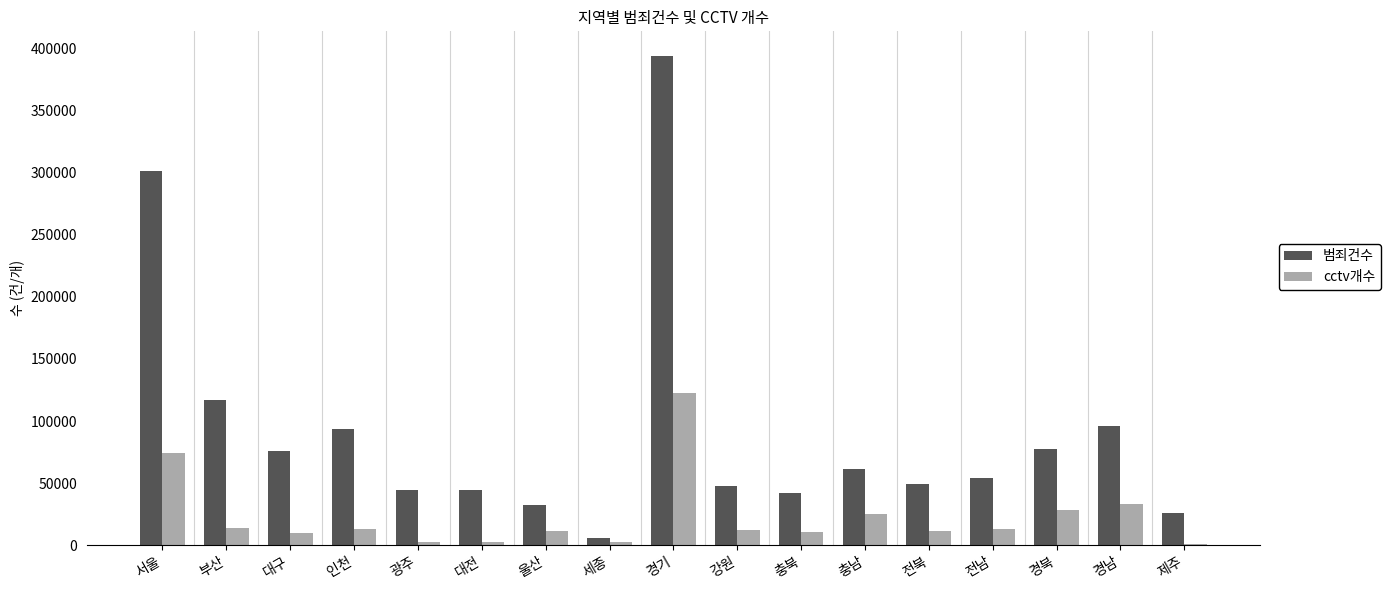

True or false: 범죄건수 has a value of 29740 at 충남.

False